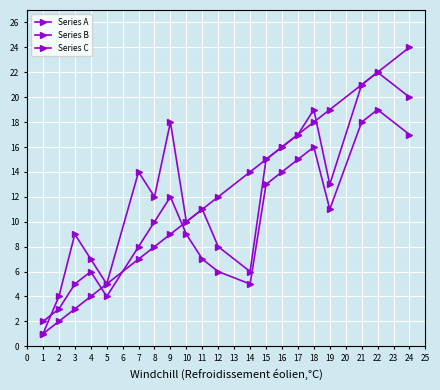

How many distinct data groups are displayed?

3